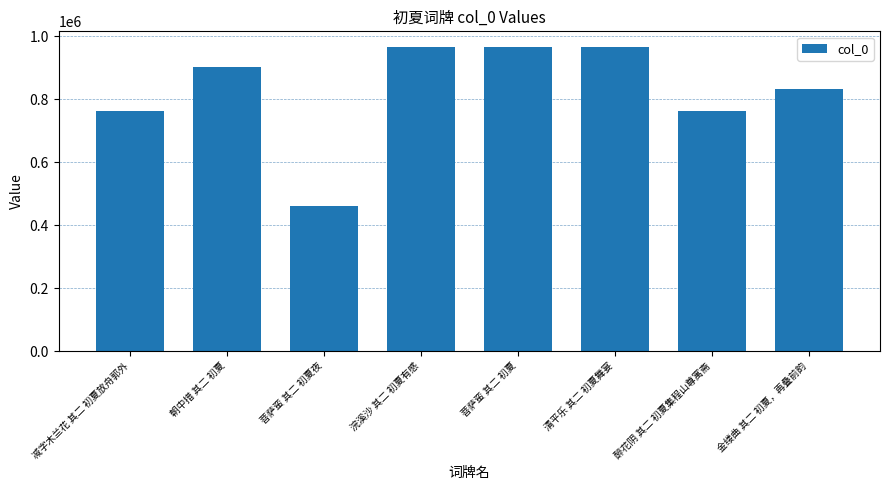

What is the change in value from 减字木兰花 其二 初夏放舟郭外 to 朝中措 其二 初夏?

+140503